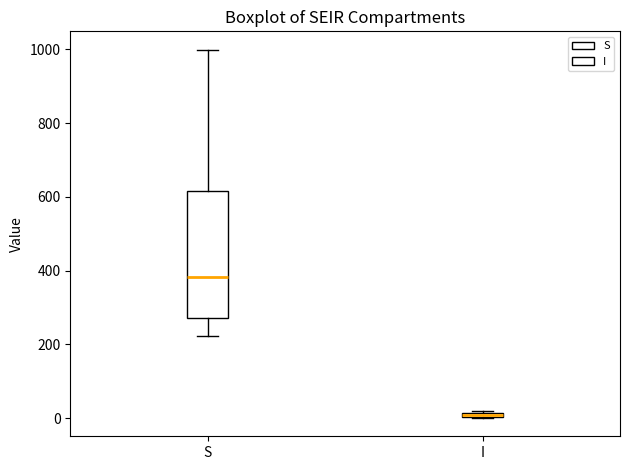

Where does the lower whisker of the box for S end on the y-axis? The values are not printed on the chart, so give them approximately, as read against the axis.

220